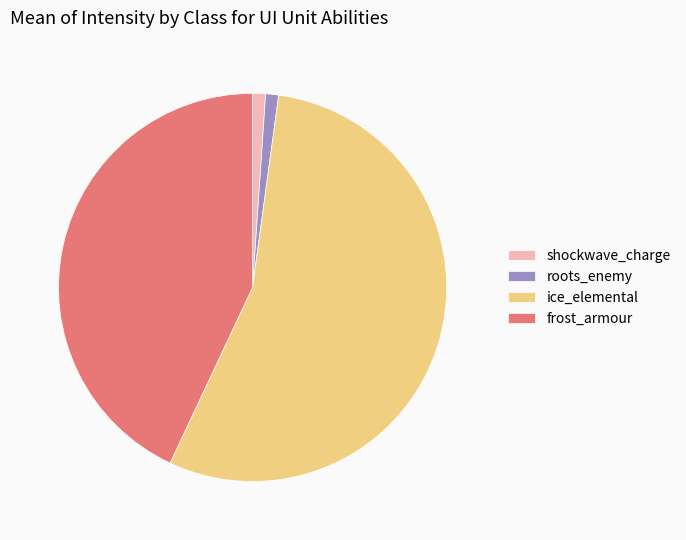

What is the largest slice in the pie chart?

ice_elemental